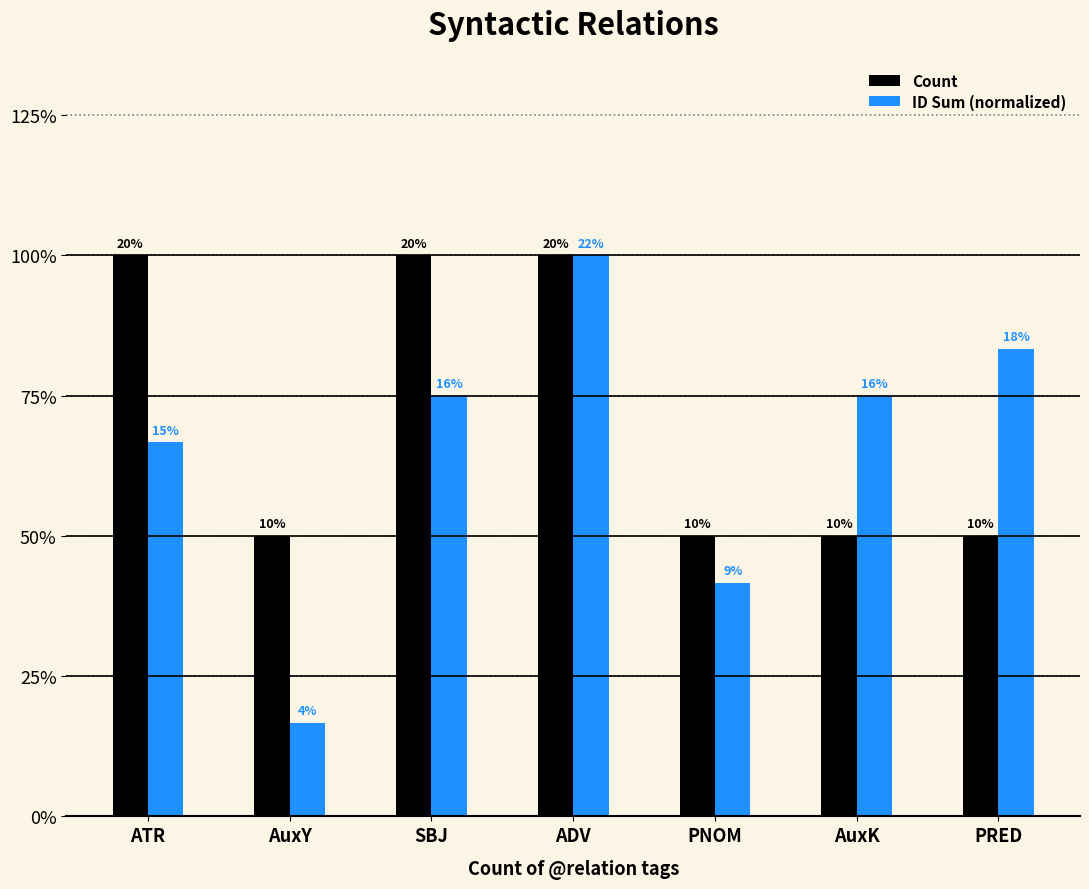

Is it true that ID Sum (normalized) equals 1.1 at ADV?

False